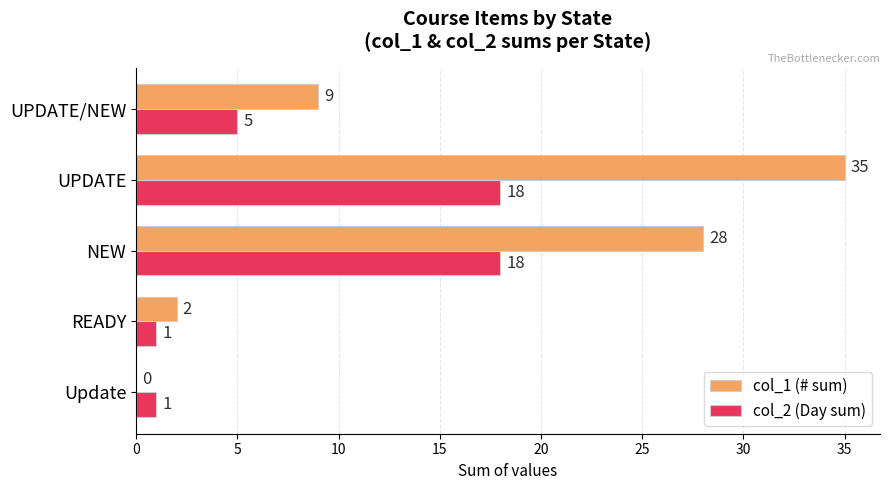

What is the sum of all col_2 (Day sum) values?

43